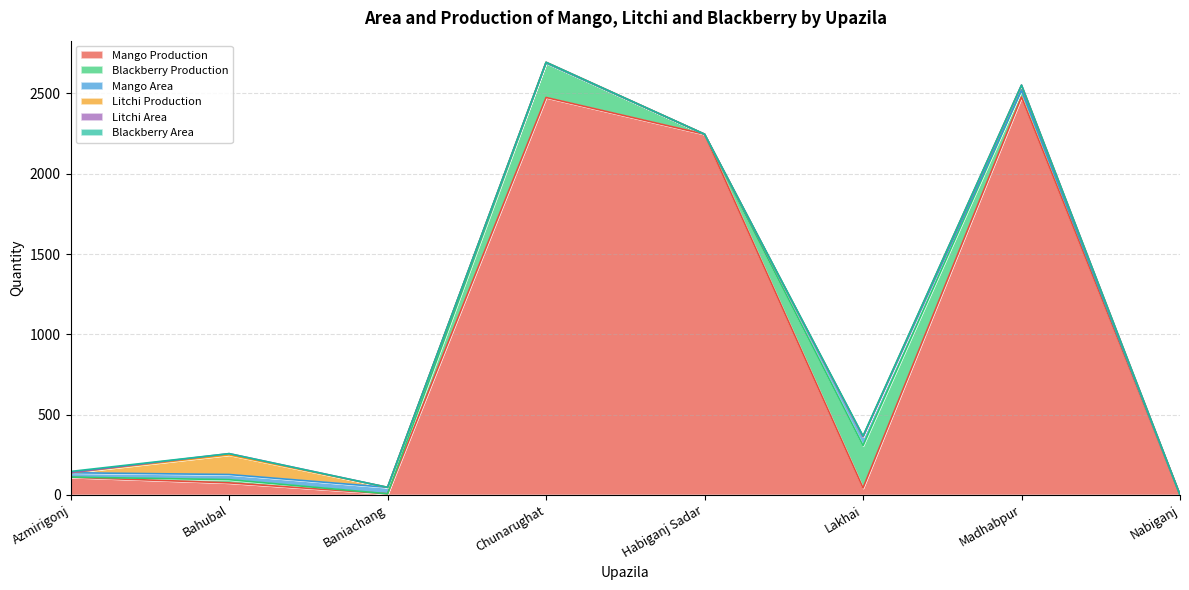

At which label does Mango Production first exceed 110?

Chunarughat